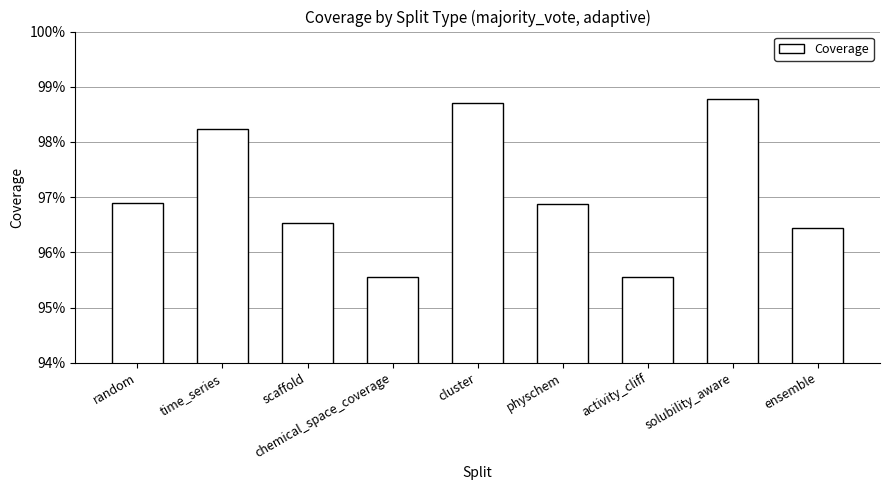

List the labels in order of value, smallest first.

chemical_space_coverage, activity_cliff, ensemble, scaffold, physchem, random, time_series, cluster, solubility_aware